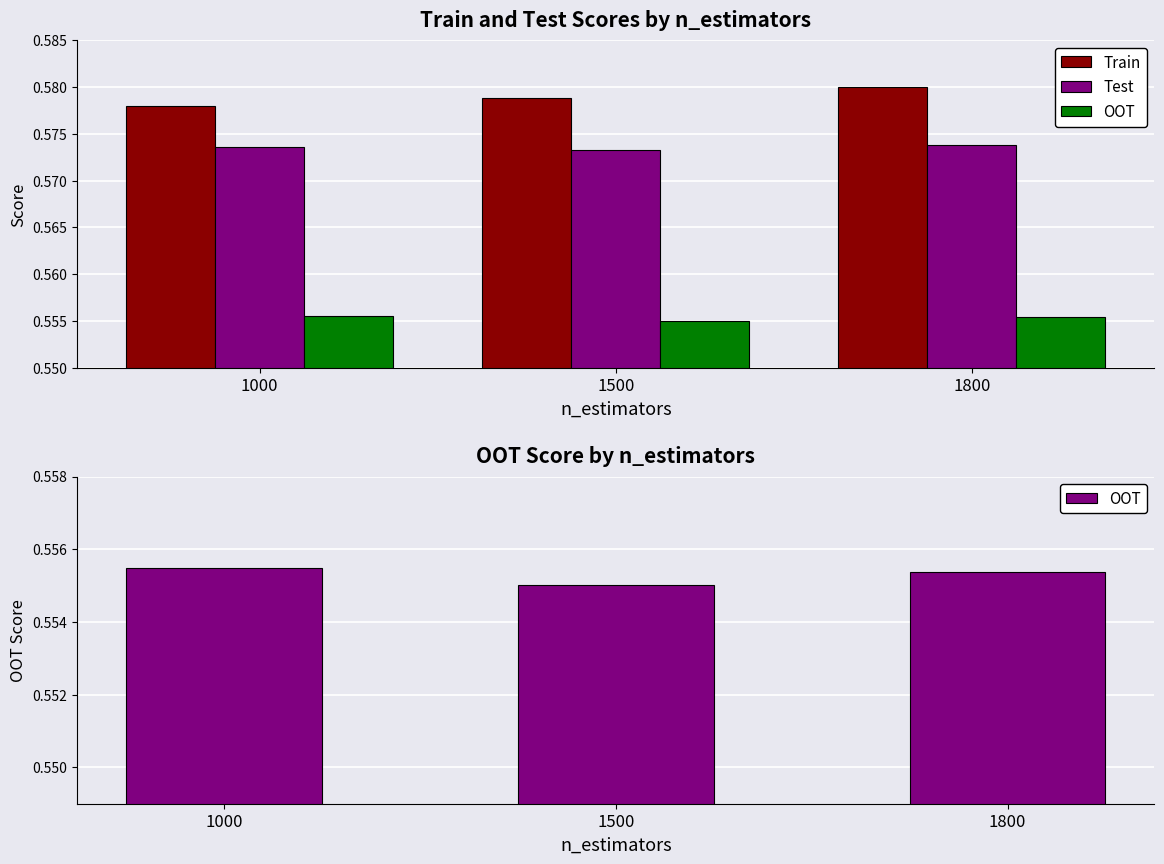

Which series has the largest range (max minus min)?

Train